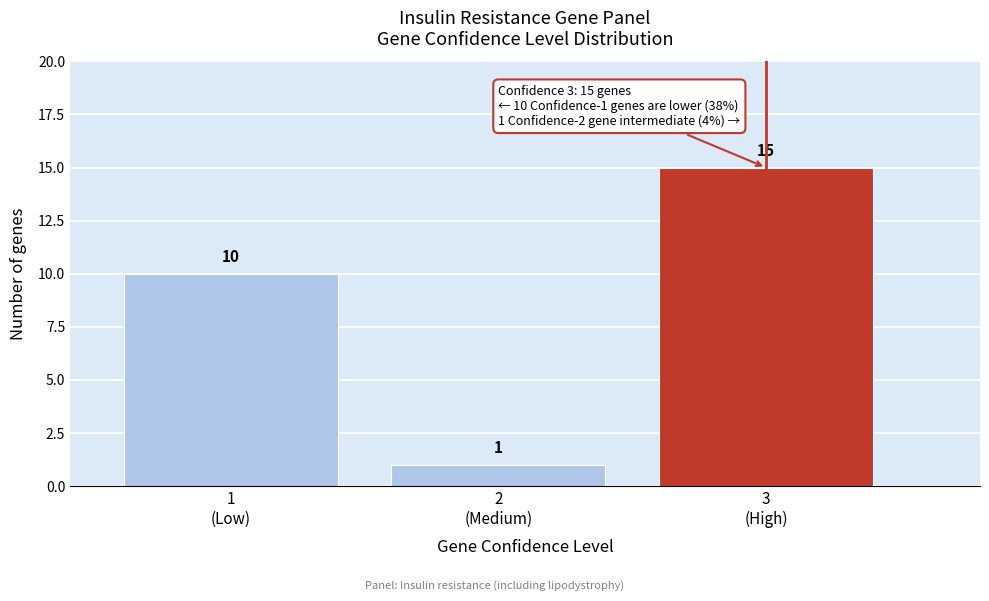

Reading right to left, list all the values displayed in this chart.

15	1	10